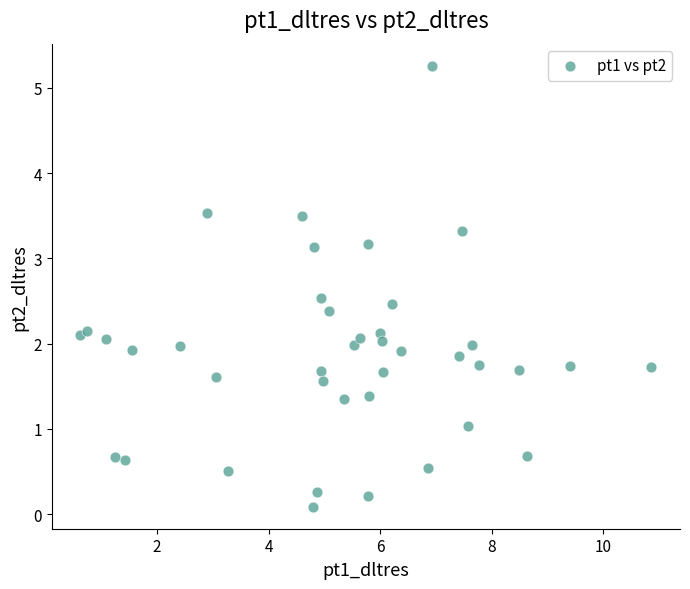

What is the range of Y values (max minus min)?

5.2